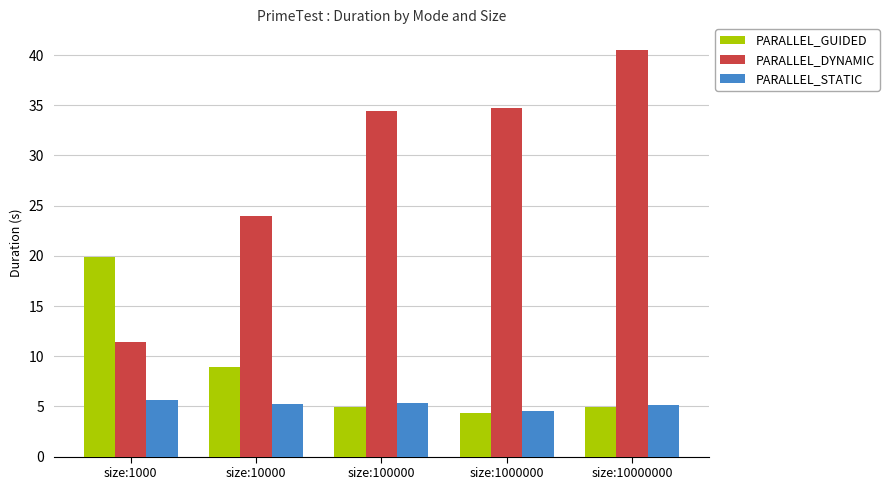

What is the highest value of the PARALLEL_STATIC series?

5.7